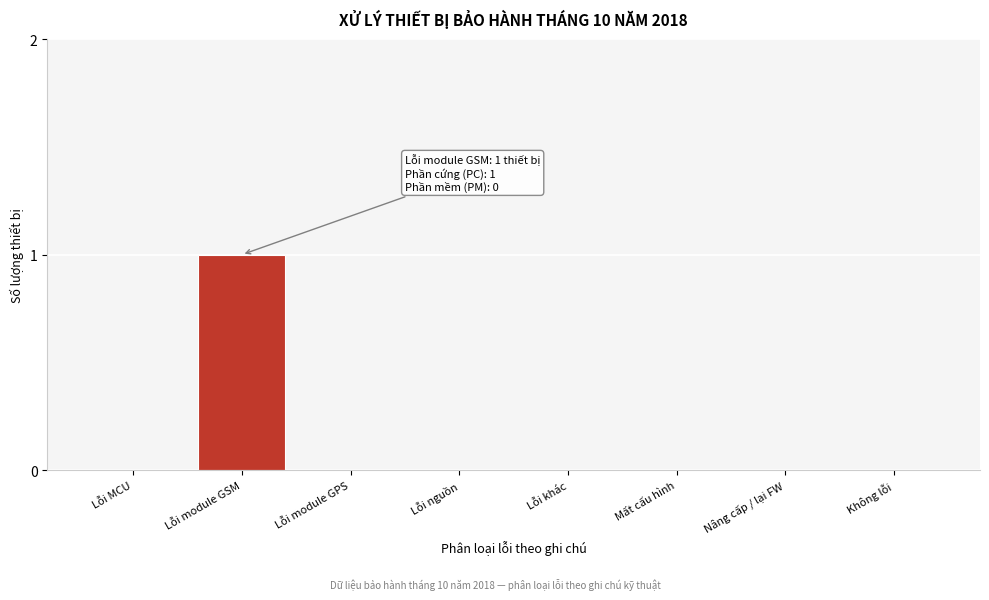

Reading right to left, what are all the values shown in this chart?

Không lỗi=0	Nâng cấp / lại FW=0	Mất cấu hình=0	Lỗi khác=0	Lỗi nguồn=0	Lỗi module GPS=0	Lỗi module GSM=1	Lỗi MCU=0